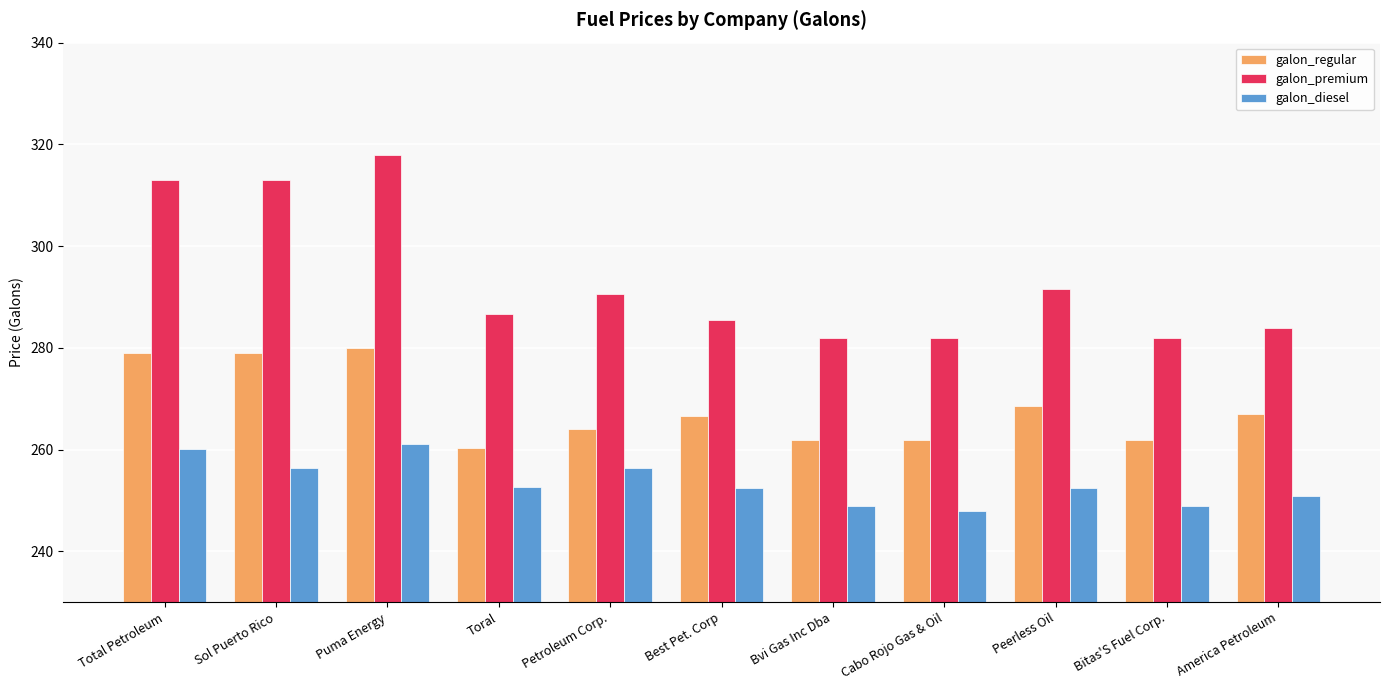

Which series has the largest total across all categories?

galon_premium